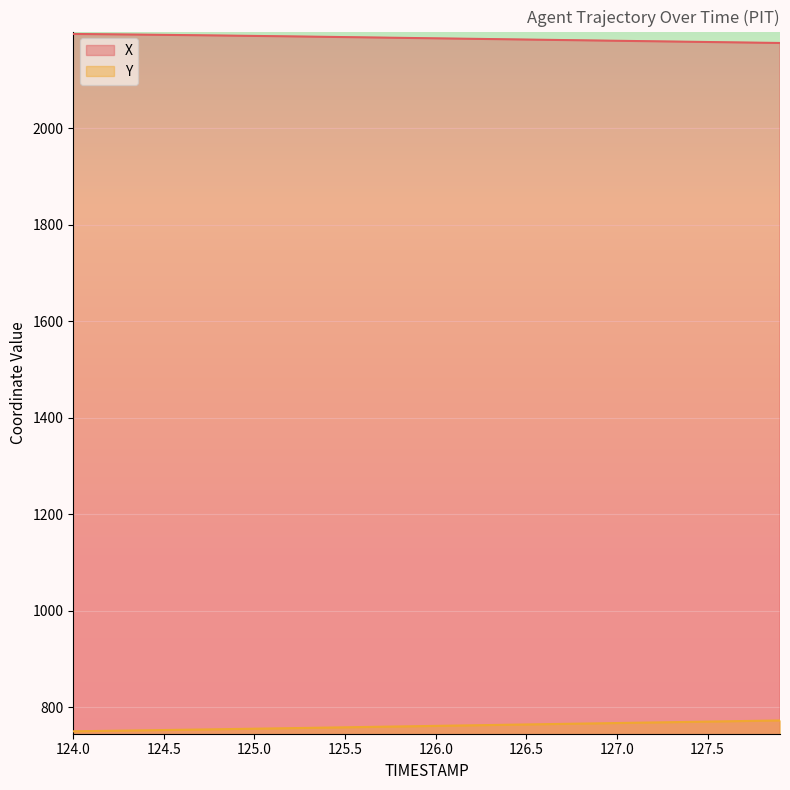

How many values in the X series are below 2186?

20